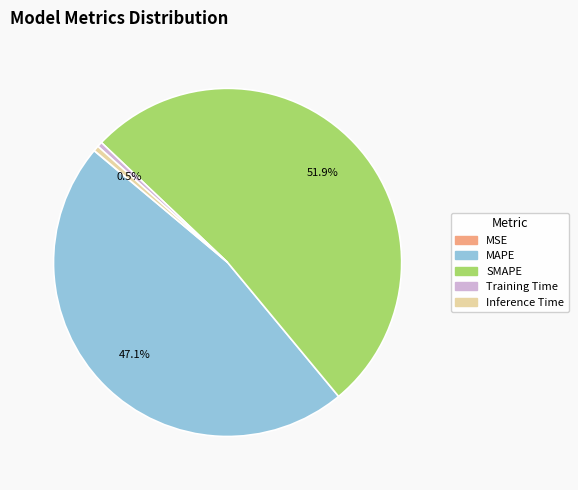

Combined, do Inference Time and MAPE account for over 50%?

No